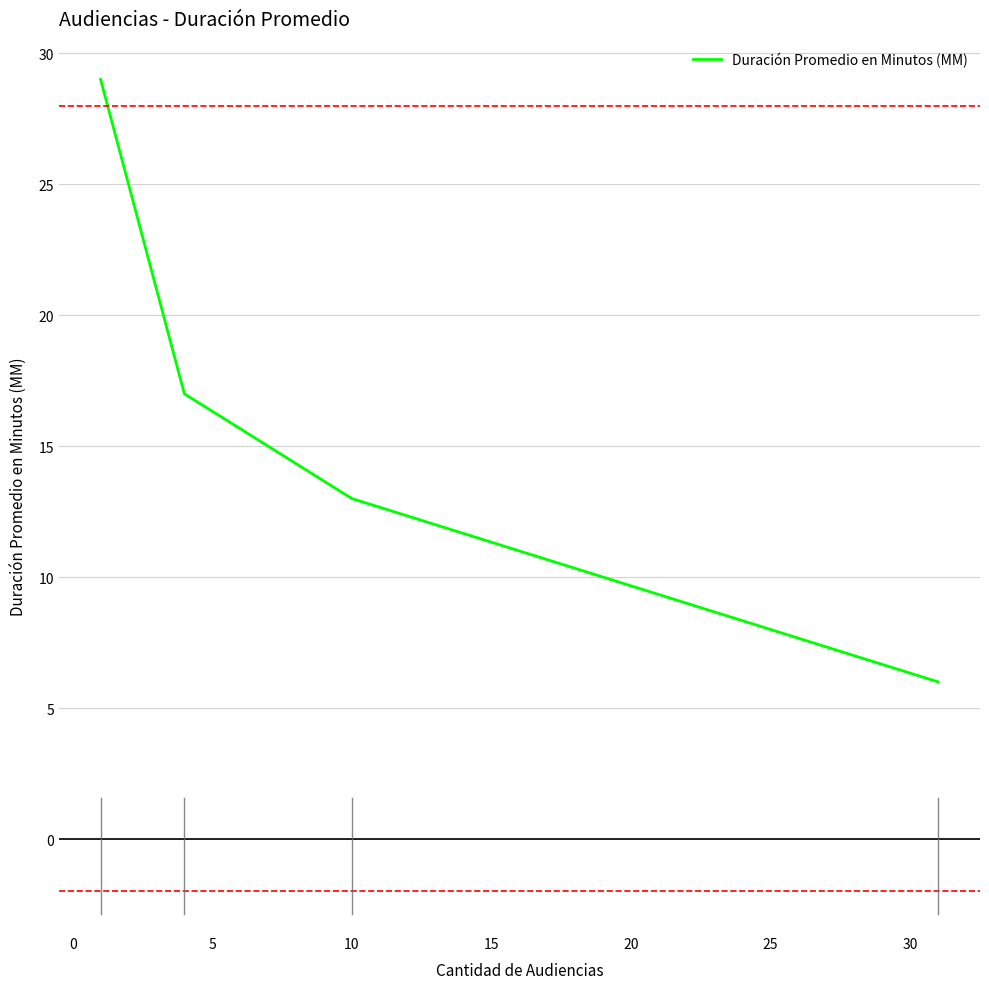

What is the smallest value displayed?

6